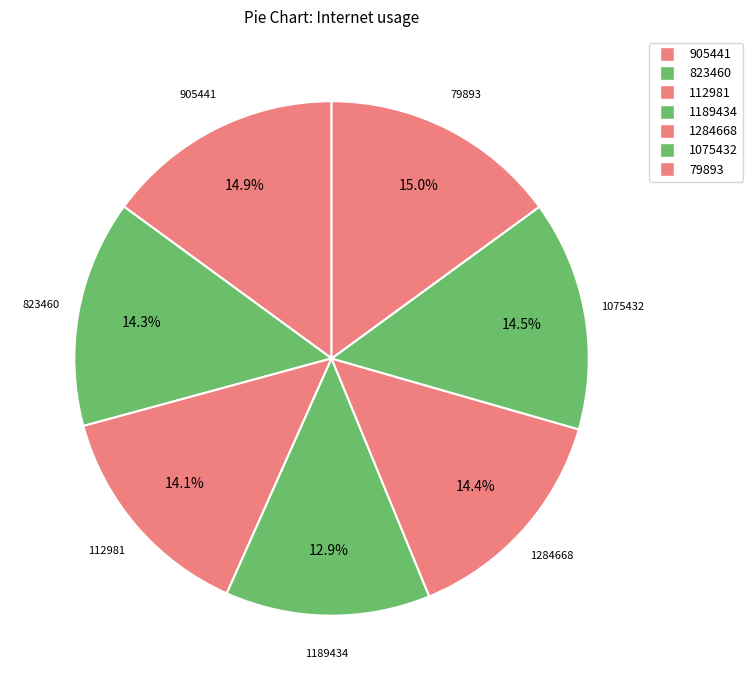

Rank the categories by value from lowest to highest.

1189434, 112981, 823460, 1284668, 1075432, 905441, 79893